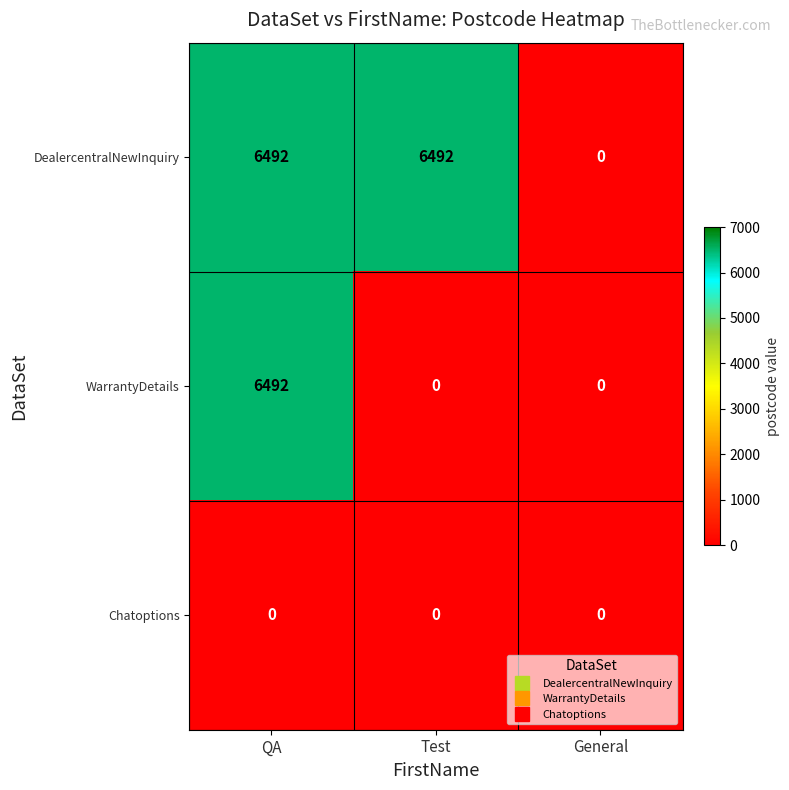

What is the sum of the DealercentralNewInquiry values at General and QA?

6492